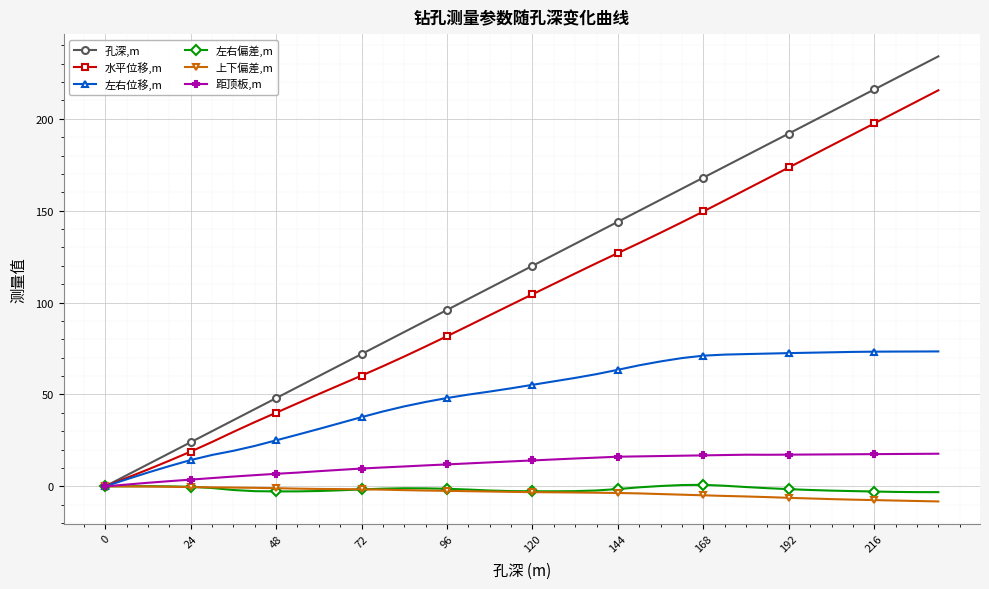

True or false: 孔深,m has more than 1 points higher than both neighbors.

False